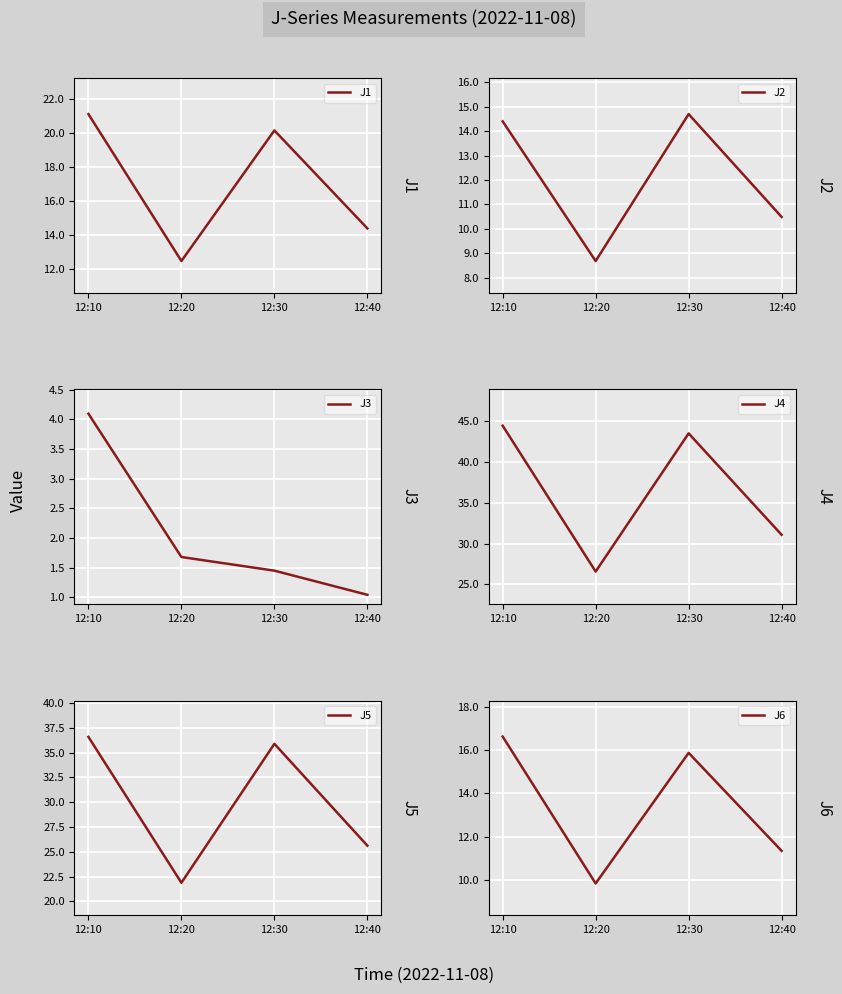

What is the sum of the J5 values at 12:40 and 12:20?

47.5